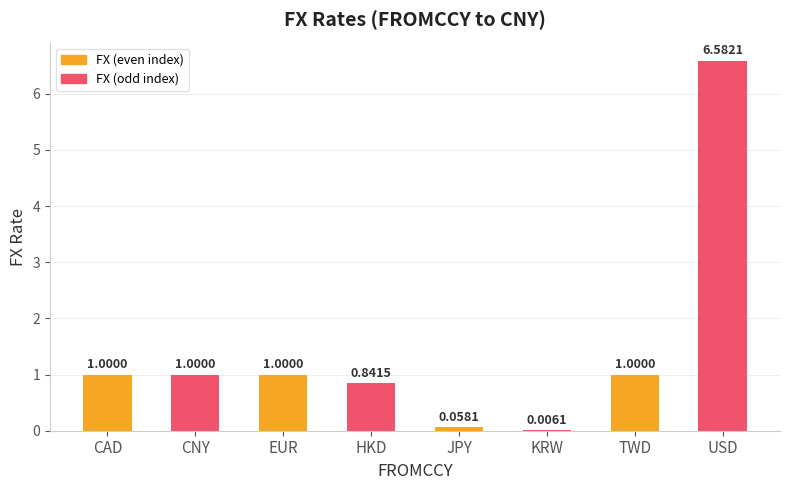

What is the change in value from KRW to USD?

+6.6